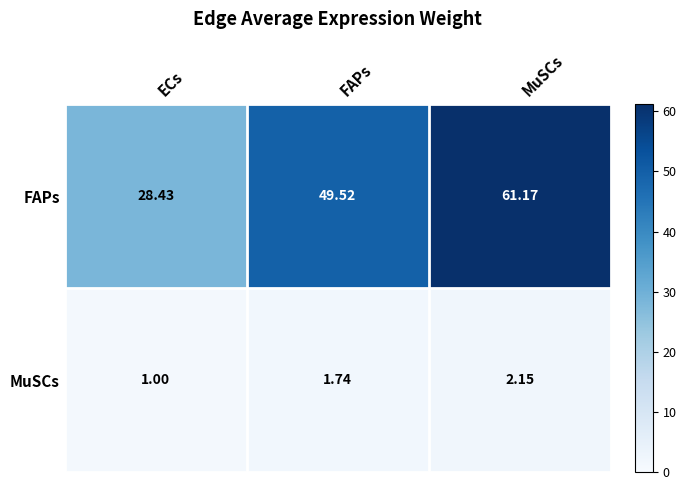

At which category is the sum across all series the highest?

MuSCs